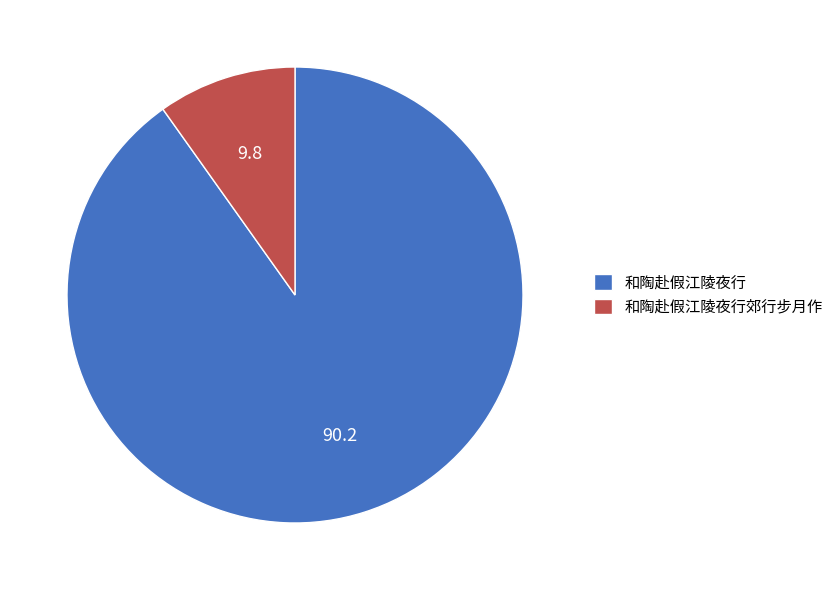

Is it true that 和陶赴假江陵夜行 is 90% of the pie?

True